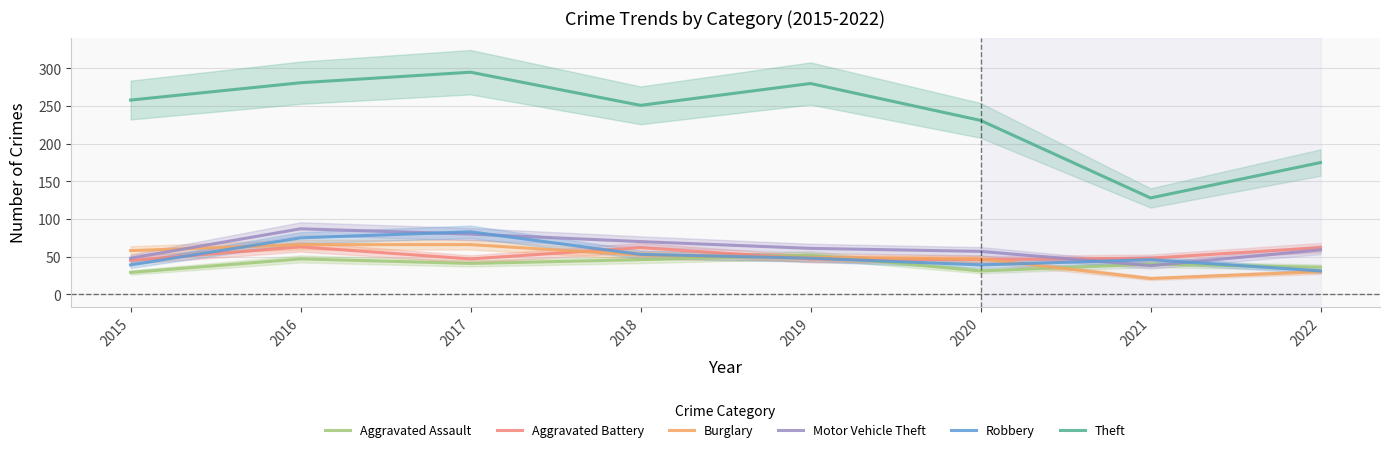

Count the number of data series in this chart.

6